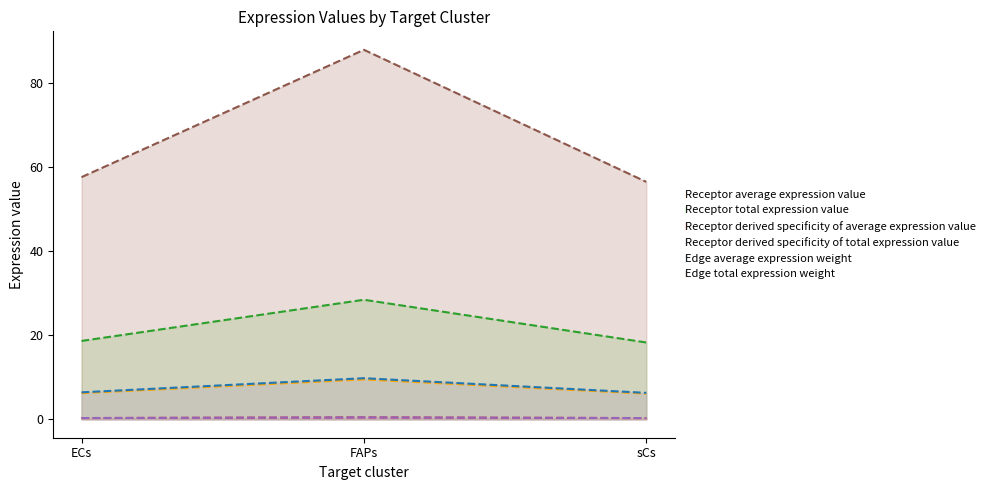

At which category is the sum across all series the highest?

FAPs